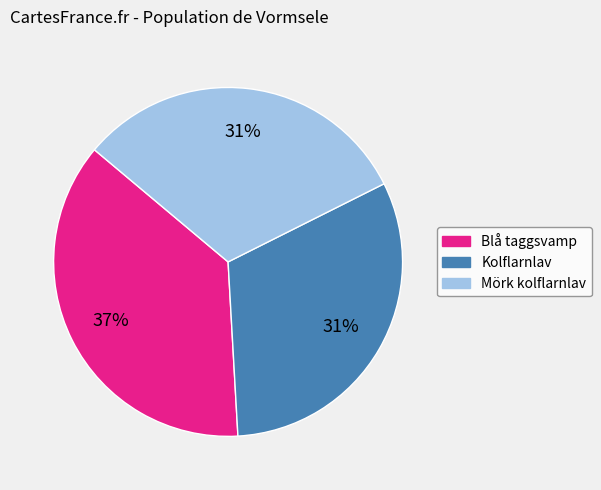

Does any single category account for the majority?

No